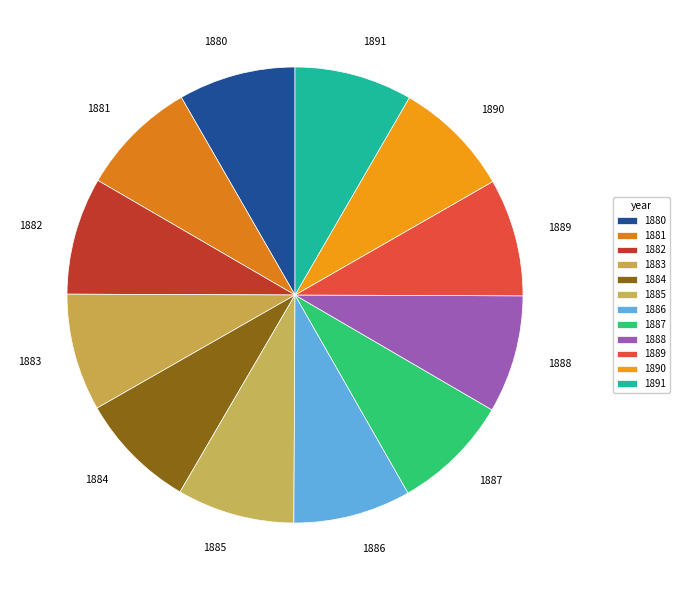

Combined, do 1887 and 1889 account for over 50%?

No